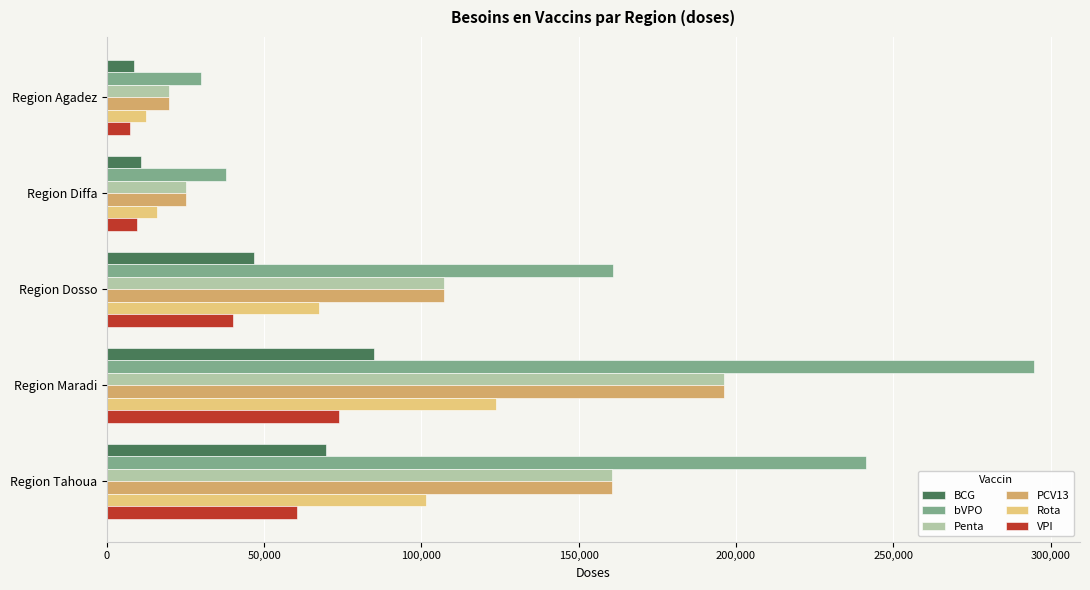

Which series changed the most between Region Agadez and Region Dosso?

bVPO